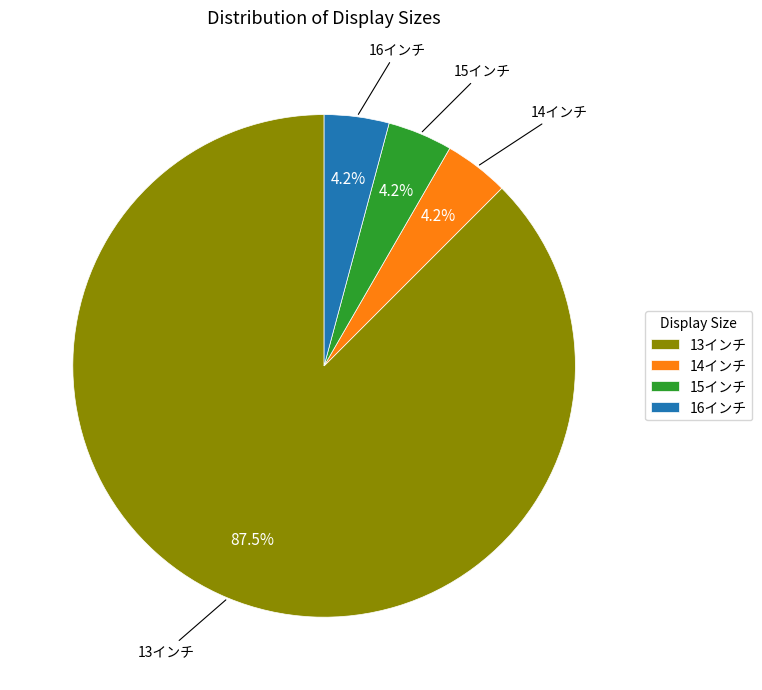

How much of the chart is everything except 15インチ?

95.8%